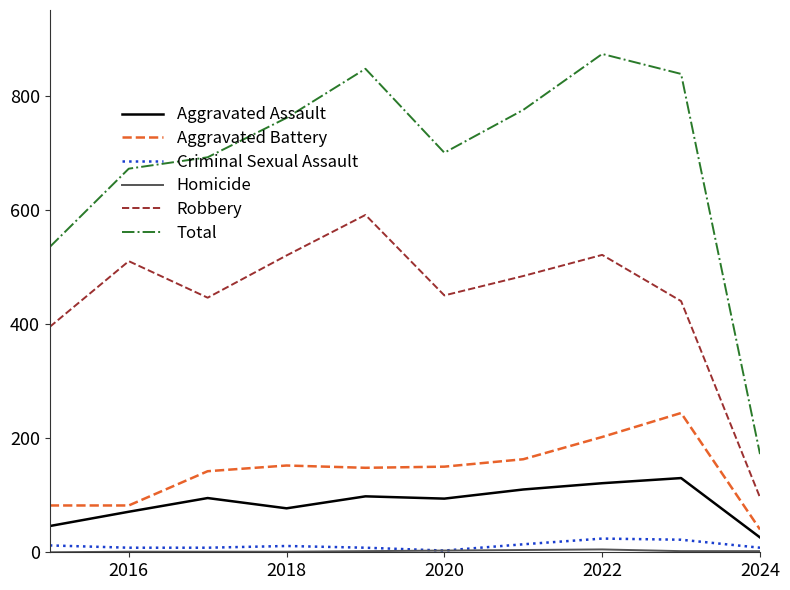

Which series has the largest range (max minus min)?

Total